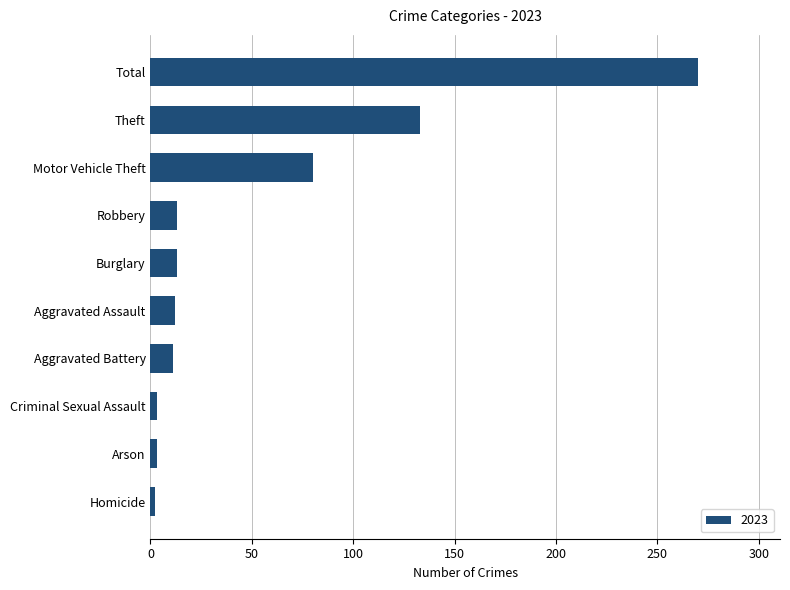

What is the change in value from Motor Vehicle Theft to Aggravated Battery?

-69